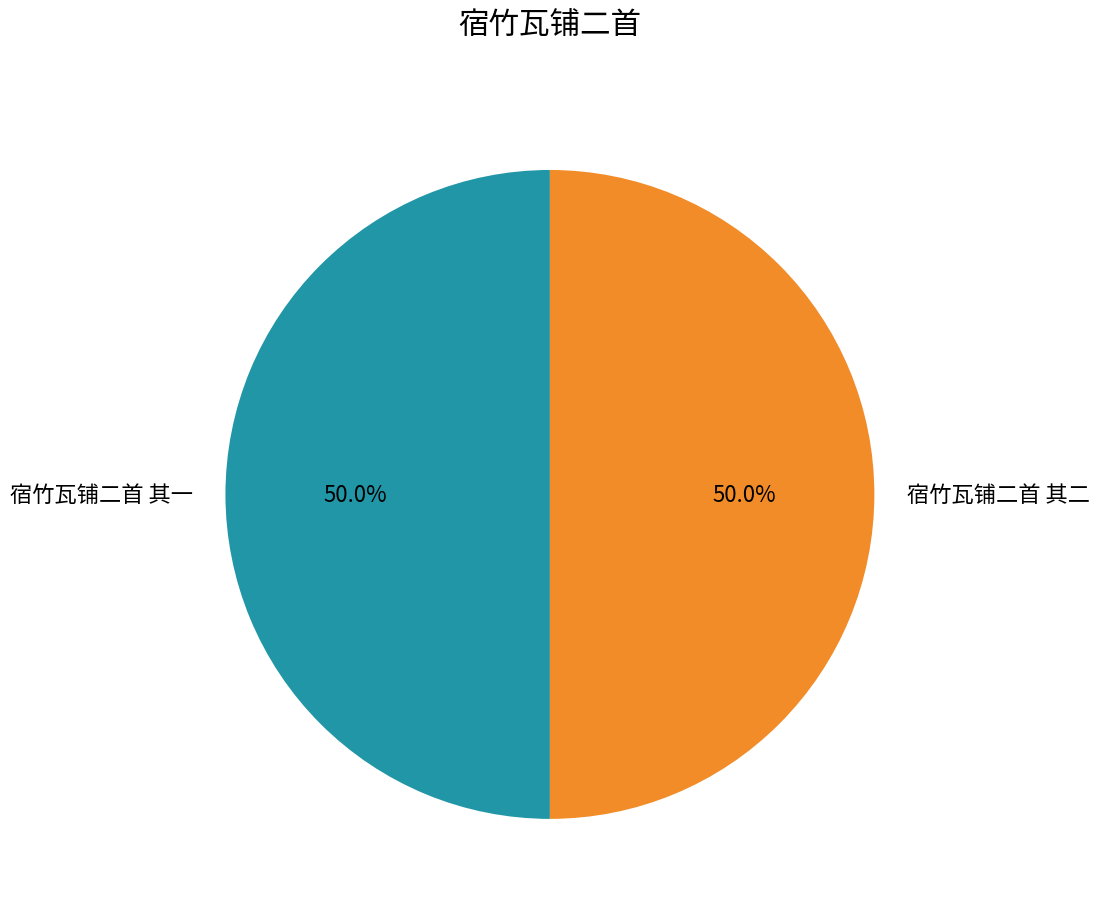

What portion of the pie excludes 宿竹瓦铺二首 其二?

50.0%